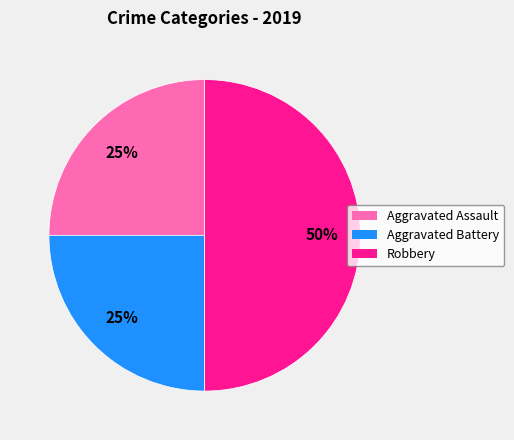

To the nearest percent, what is the combined percentage of Aggravated Battery and Robbery?

75%